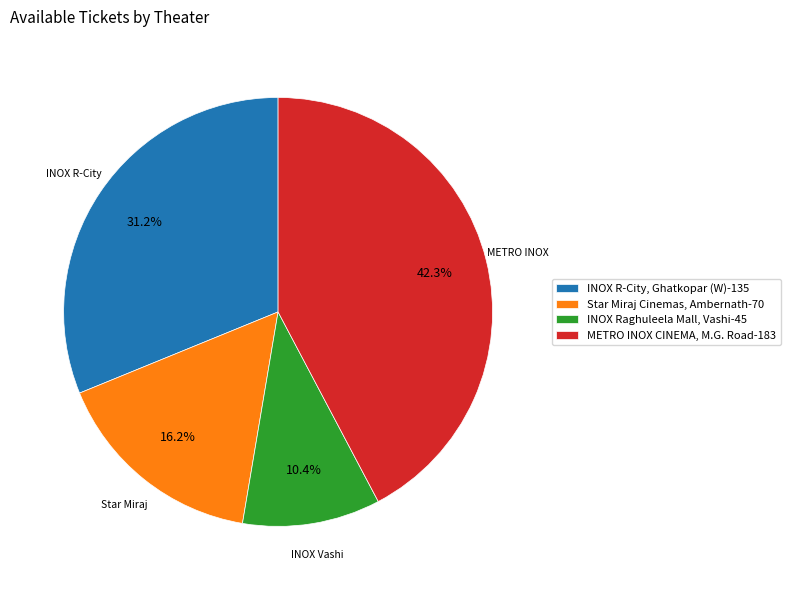

Does any single category account for the majority?

No